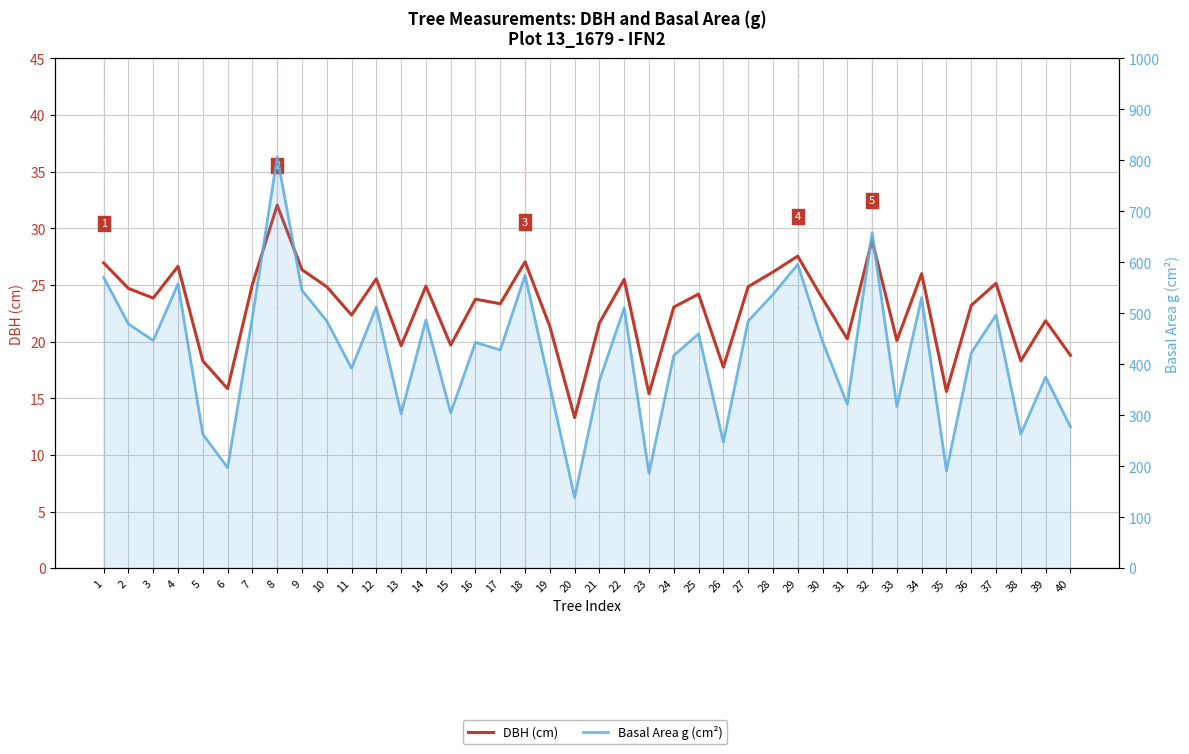

What are all the series names shown in the legend?

DBH (cm), Basal Area g (cm²)